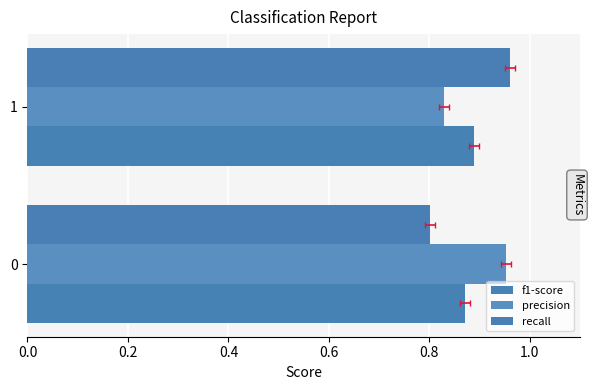

What is the difference between the highest and lowest values at 1?

0.1